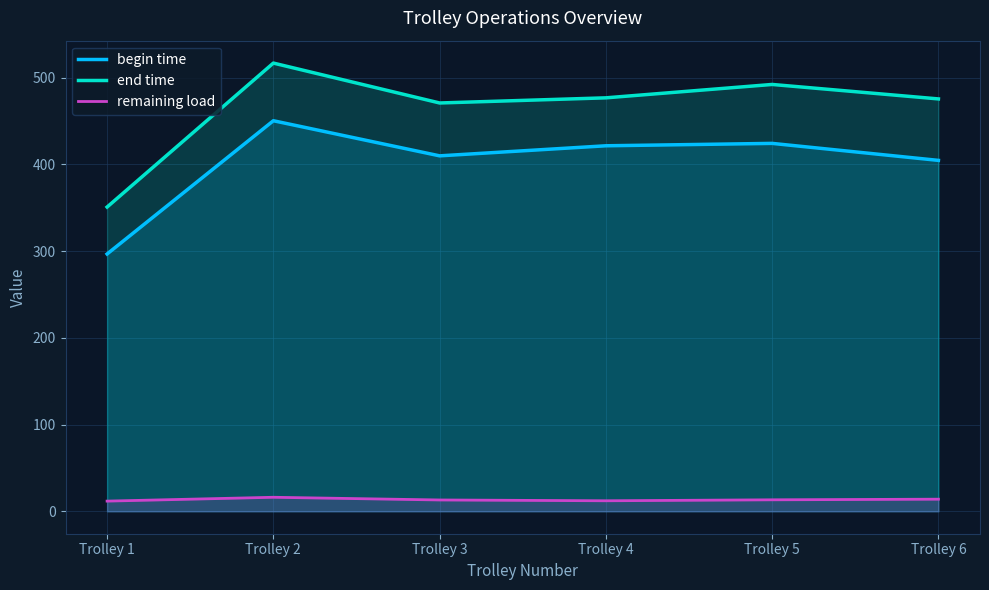

Rank the series at Trolley 3 from lowest to highest value.

remaining load, begin time, end time